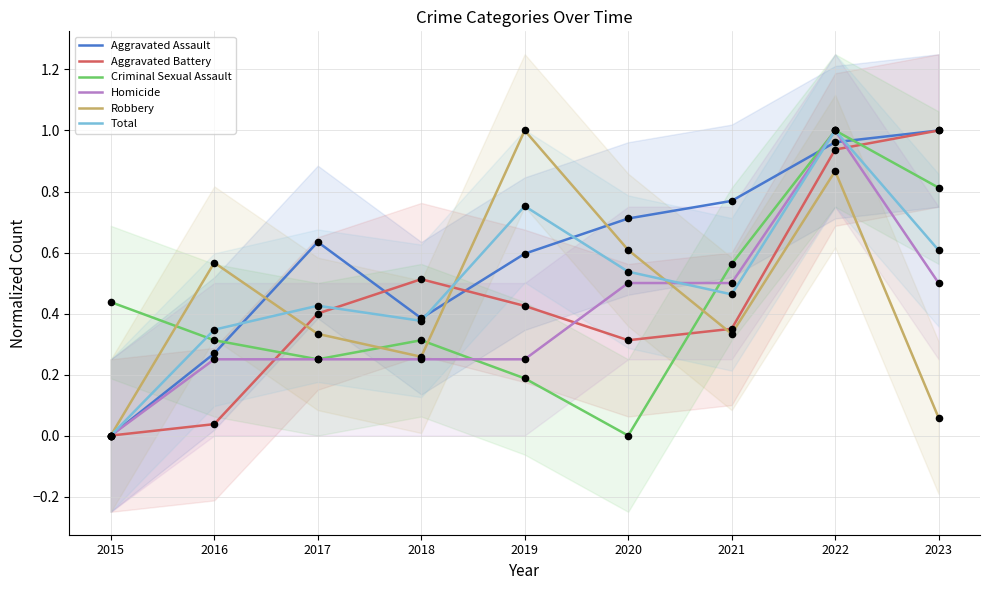

Which series contains the highest Y value?

Aggravated Assault